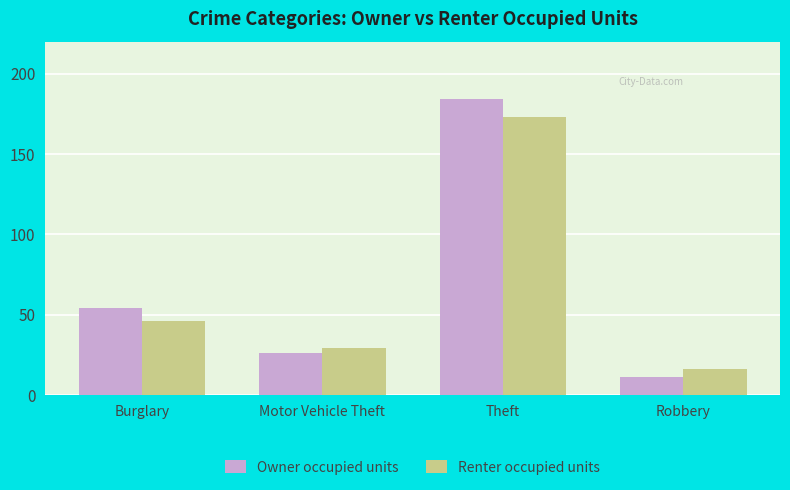

What is the difference between the maximum and minimum values in the Owner occupied units series?

173